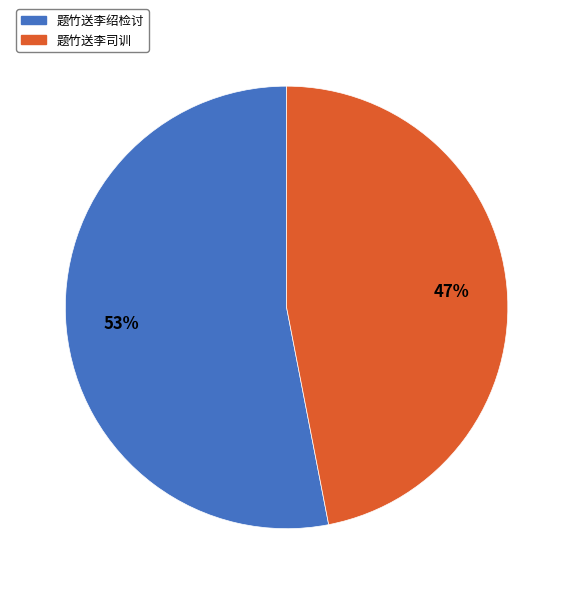

To the nearest percent, what portion does 题竹送李司训 represent?

47%